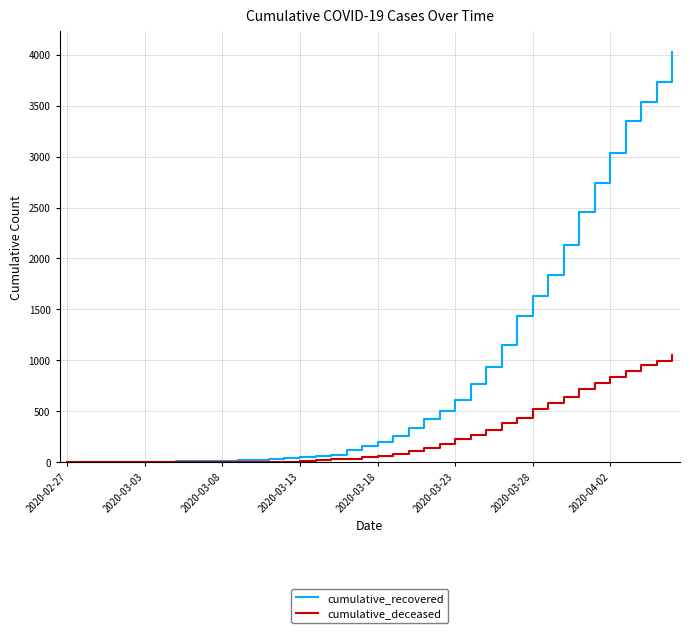

What are all the series names shown in the legend?

cumulative_recovered, cumulative_deceased